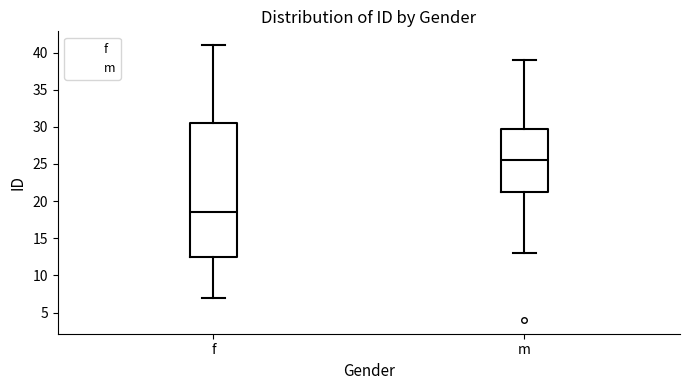

Reading left to right, read every box against the y-axis: the position of its median line, the range the box covers, and the ends of its whiskers. The values are not printed on the chart, so give them approximately, as read against the axis.

f: median 18.5, box 12.5 to 30.5, whiskers 7.0 to 41.0
m: median 25.5, box 21.5 to 30.0, whiskers 13.0 to 39.0